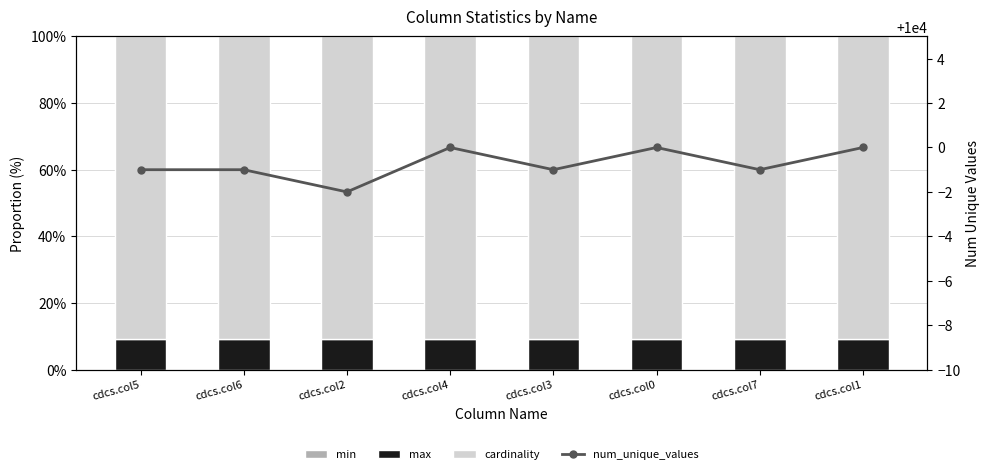

Reading left to right, extract all data points from this chart.

min: 0.0	0.0	0.0	0.0	0.0	0.0	0.0	0.0
max: 9.1	9.1	9.1	9.1	9.1	9.1	9.1	9.1
cardinality: 90.9	90.9	90.9	90.9	90.9	90.9	90.9	90.9
num_unique_values: 9999.0	9999.0	9998.0	10000.0	9999.0	10000.0	9999.0	10000.0